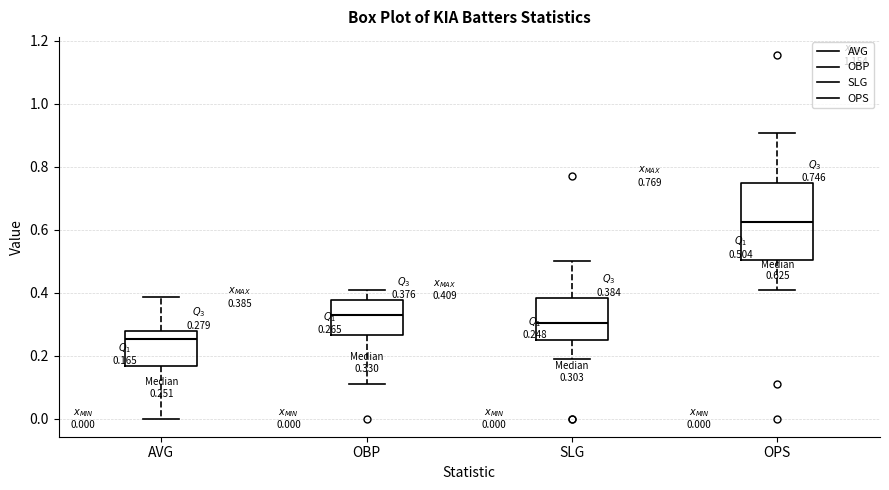

Which box is the tallest, from its lower edge to its upper edge?

OPS